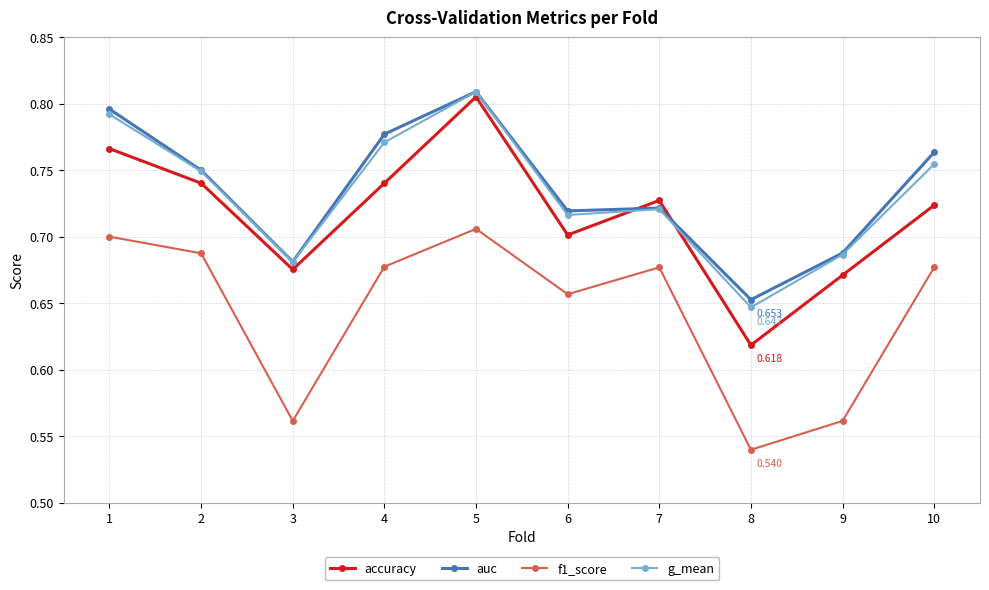

How many accuracy values are between 0 and 1?

10